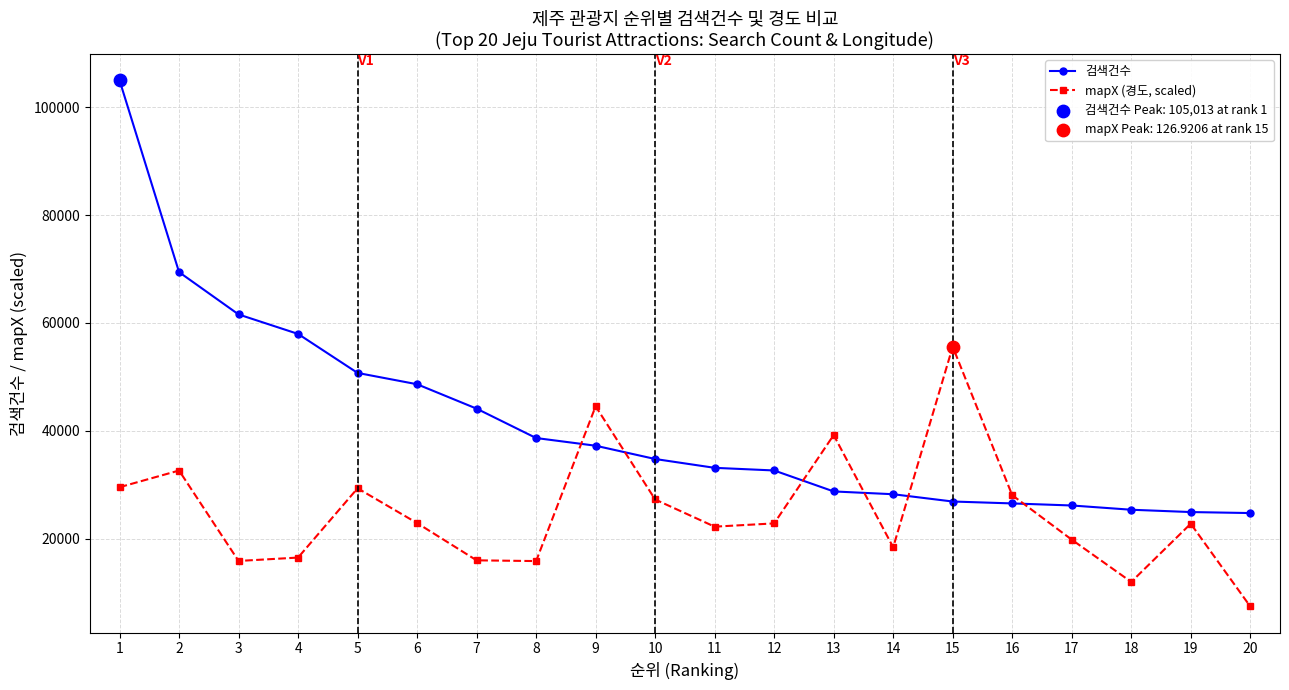

Is the value of mapX (경도, scaled) at 7 greater than the value of 검색건수 at 11?

No